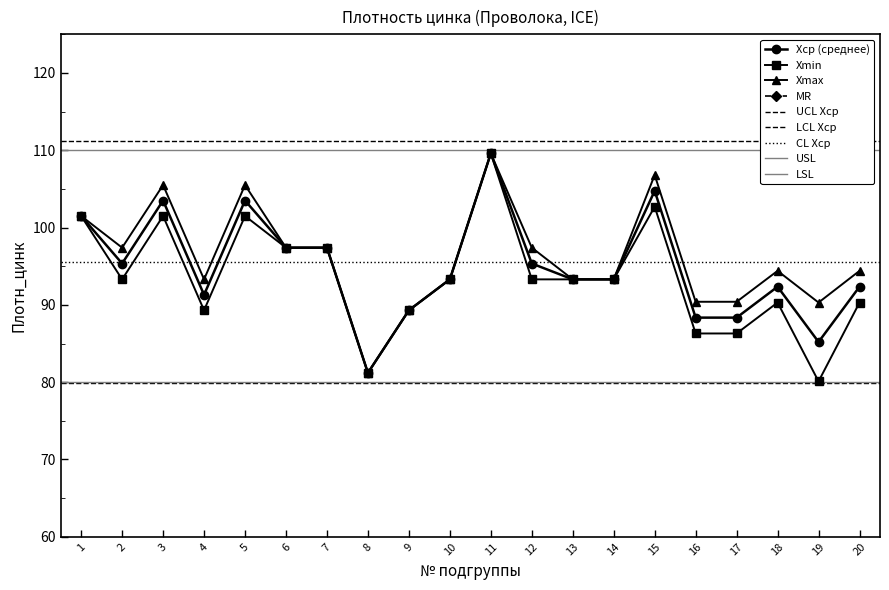

True or false: Xmax and Xsr intersect in this chart.

False